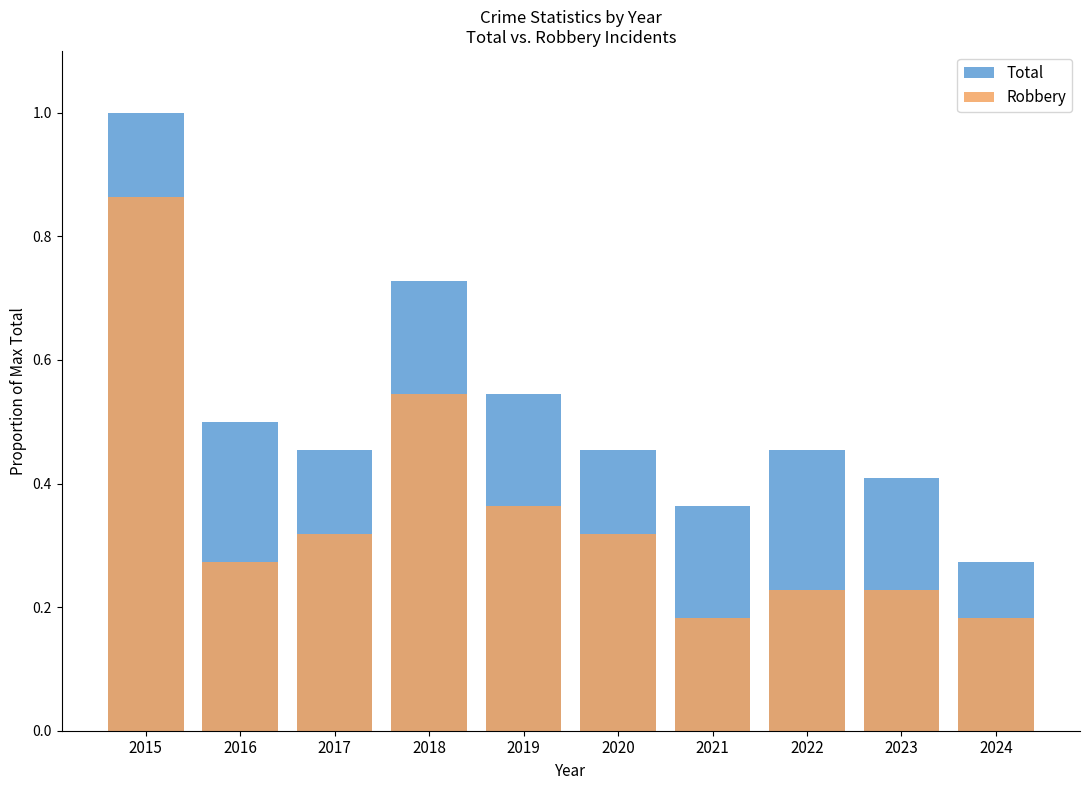

The value of Total at 2015 is 1.0. True or false?

True